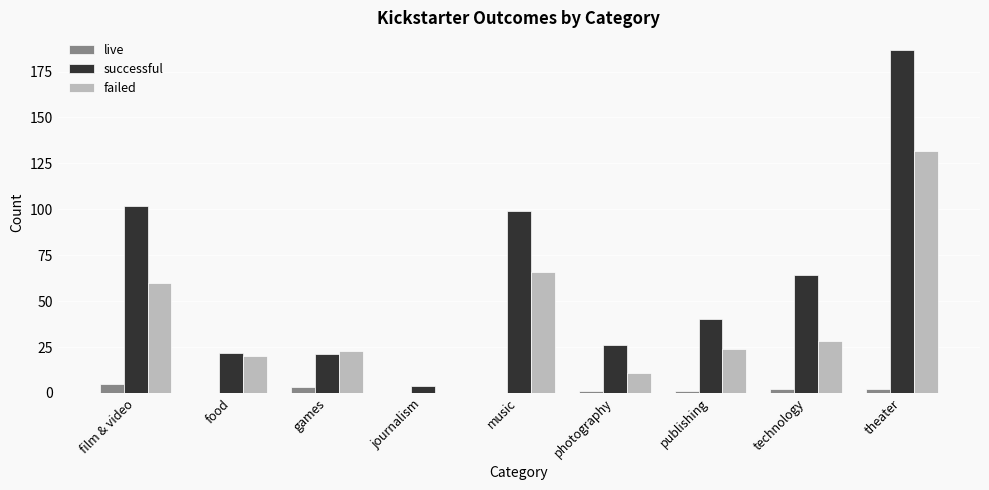

What is the maximum value shown in the chart?

187